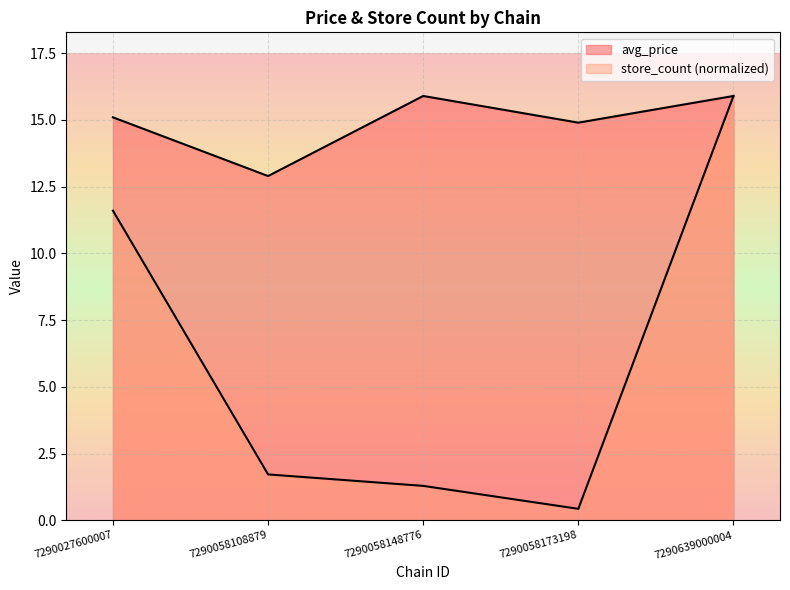

At which category does store_count reach its first local valley?

7290058173198